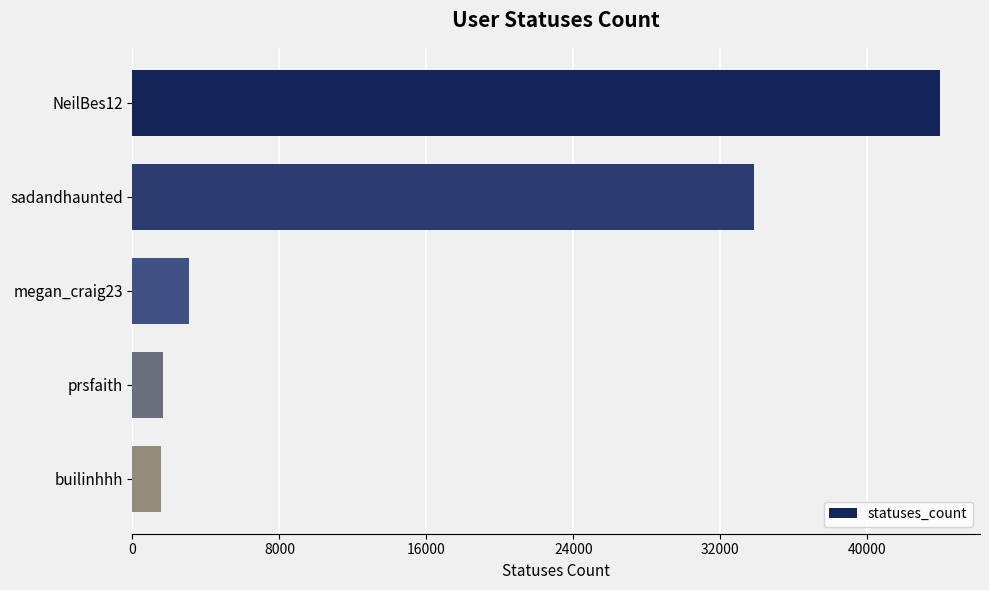

What is the change in value from sadandhaunted to prsfaith?

-32150